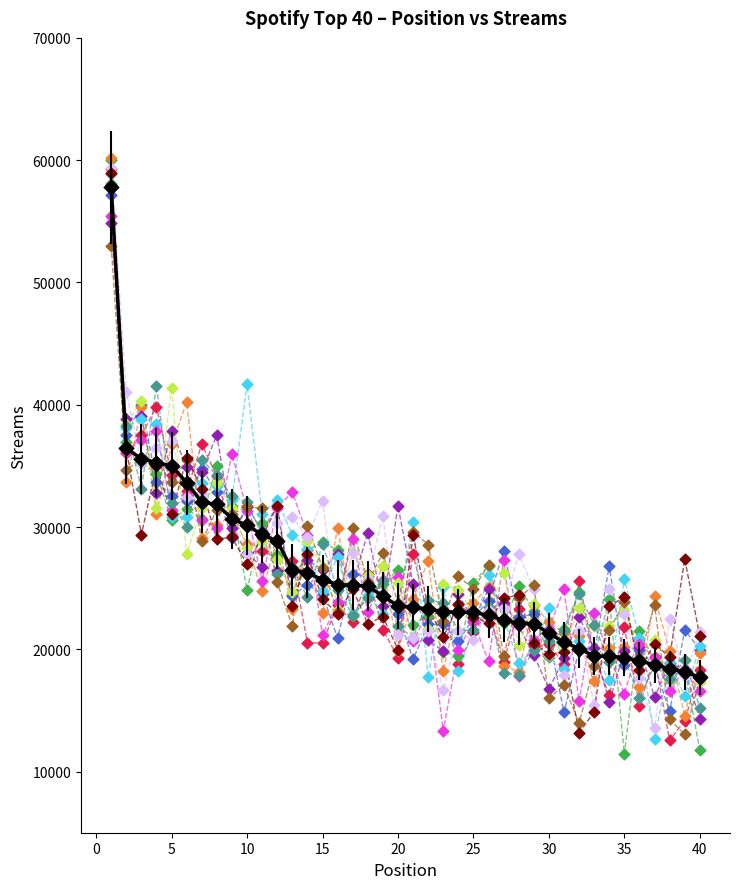

What is the minimum value shown in the chart?

11464.8